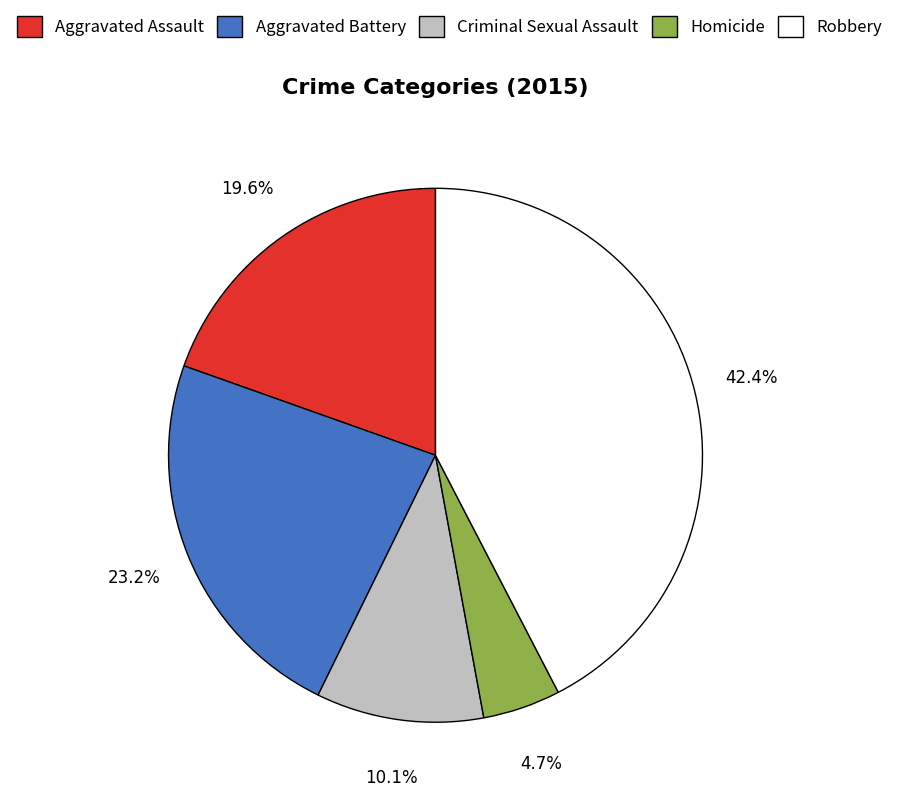

What is the largest slice in the pie chart?

Robbery